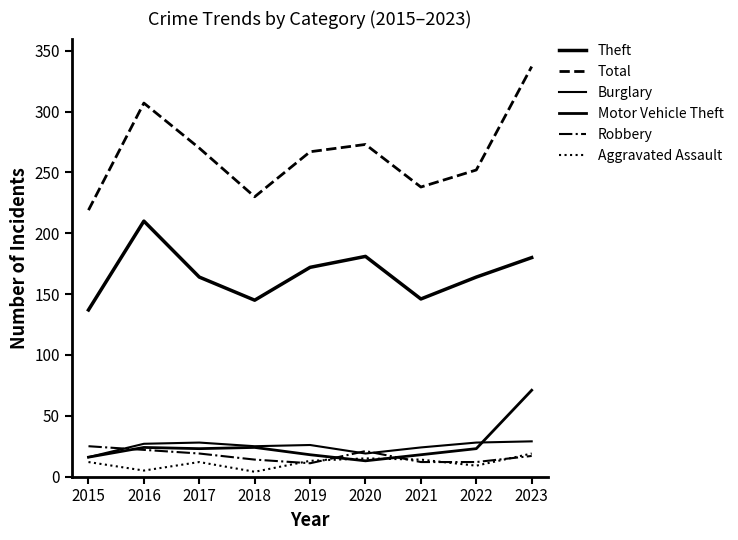

What is the sum of all Theft values?

1499